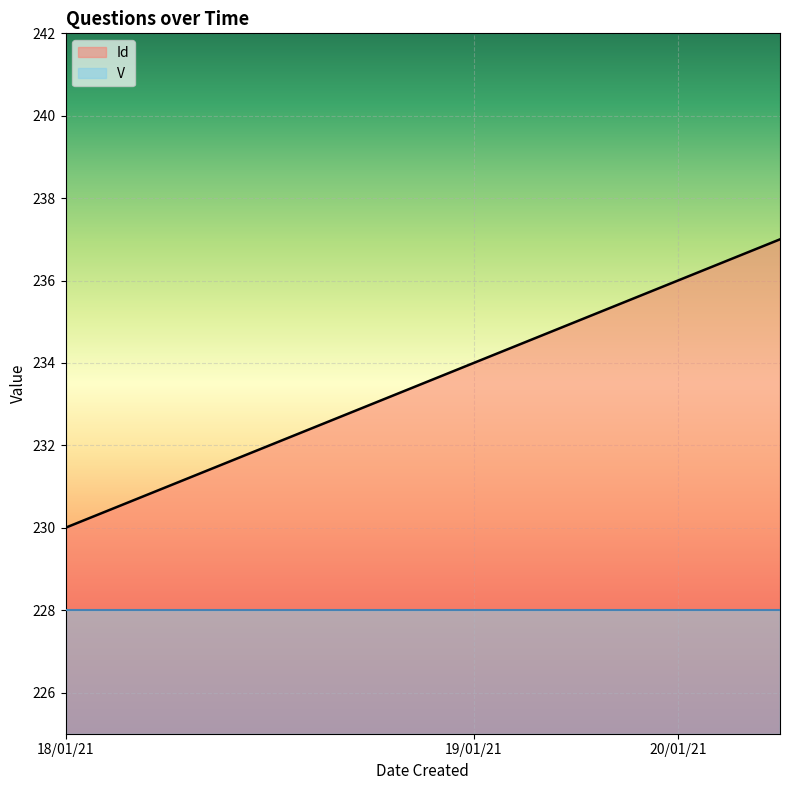

What is the approximate value at 19/01/21?

234